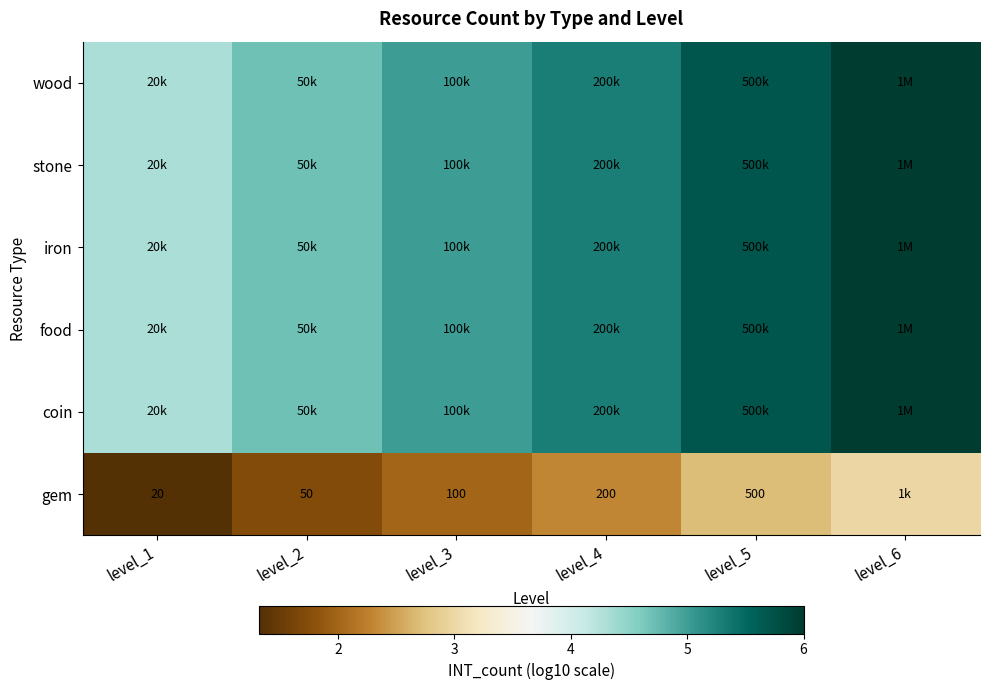

At how many categories does at least one series exceed 4?

6